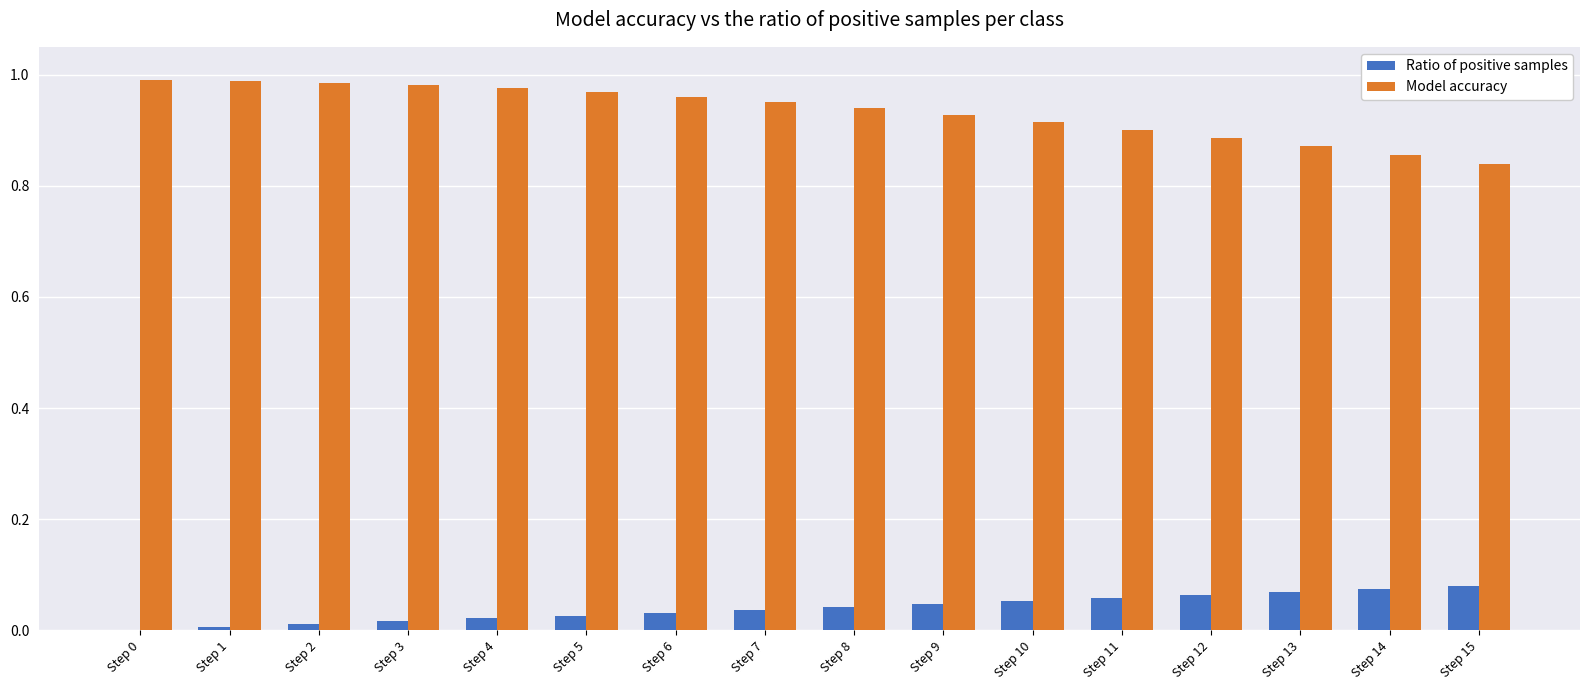

Which series has the largest total across all categories?

Model accuracy